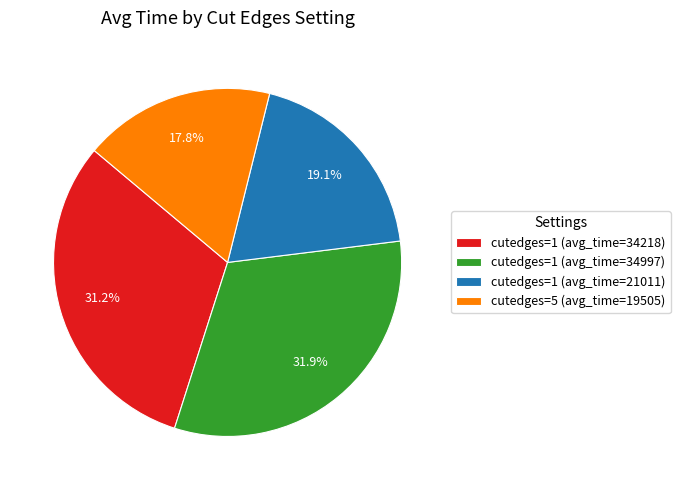

True or false: cutedges=5 (avg_time=19505) accounts for 29% of the total.

False